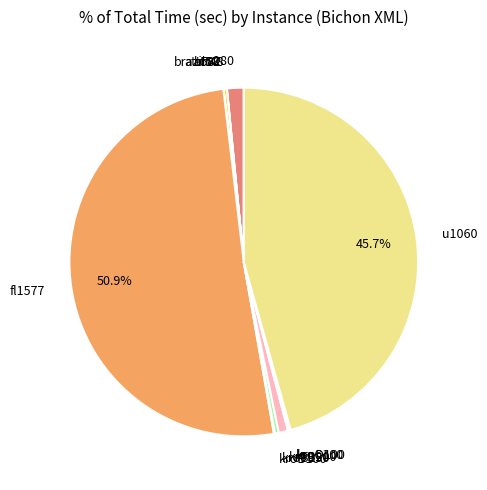

To the nearest percent, what is the average slice percentage?

8%